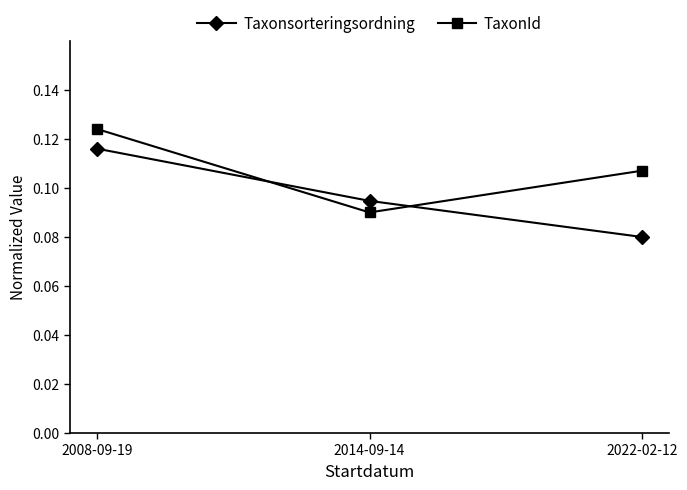

What position from the right is 2022-02-12?

1